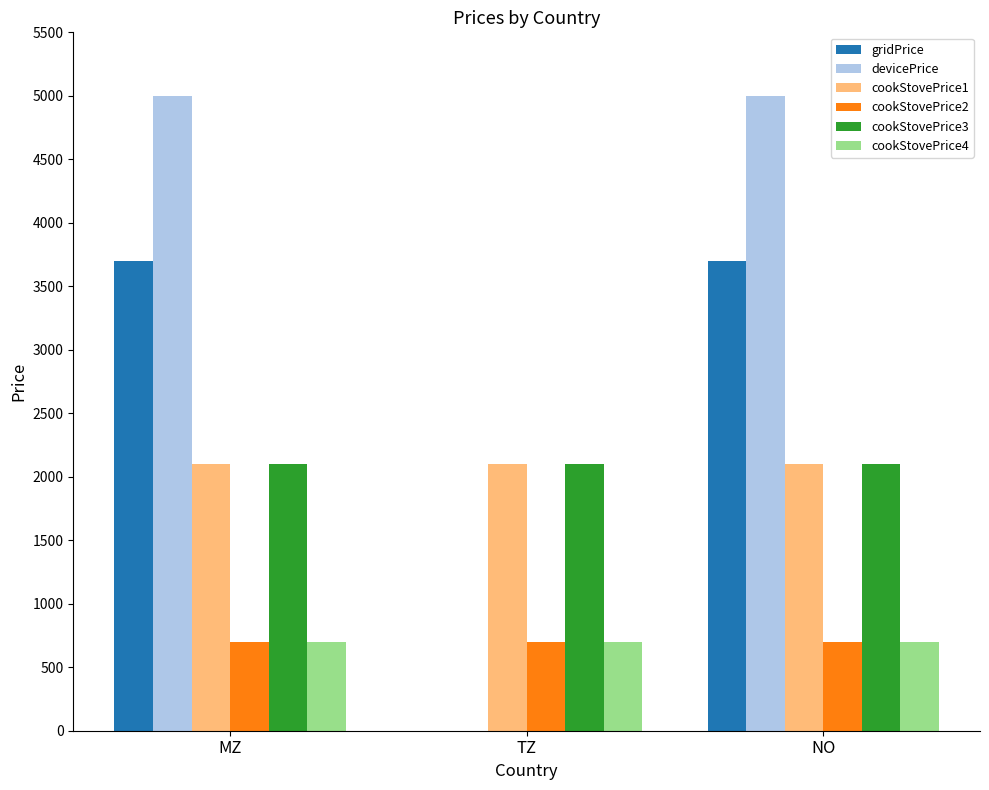

Which series changed the most between TZ and NO?

devicePrice